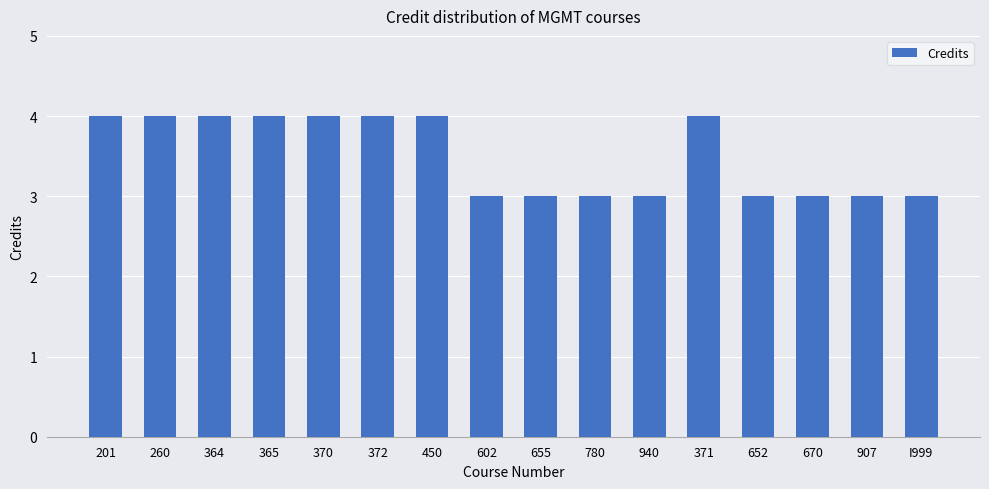

Approximately how many times larger is the value at 372 compared to 655?

1.3